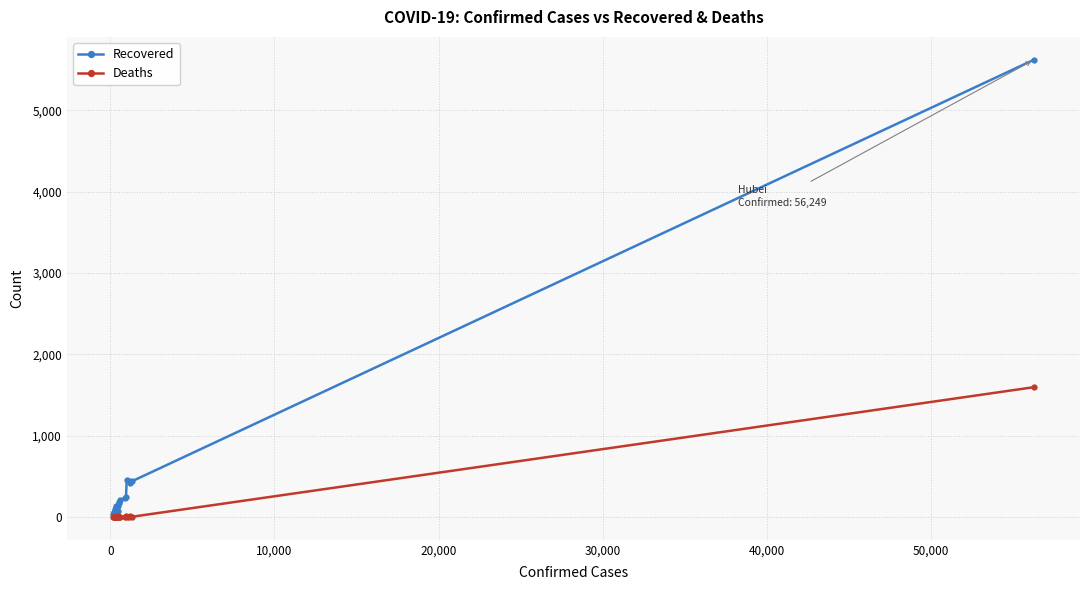

True or false: Recovered has more than 2 interior local peaks.

True